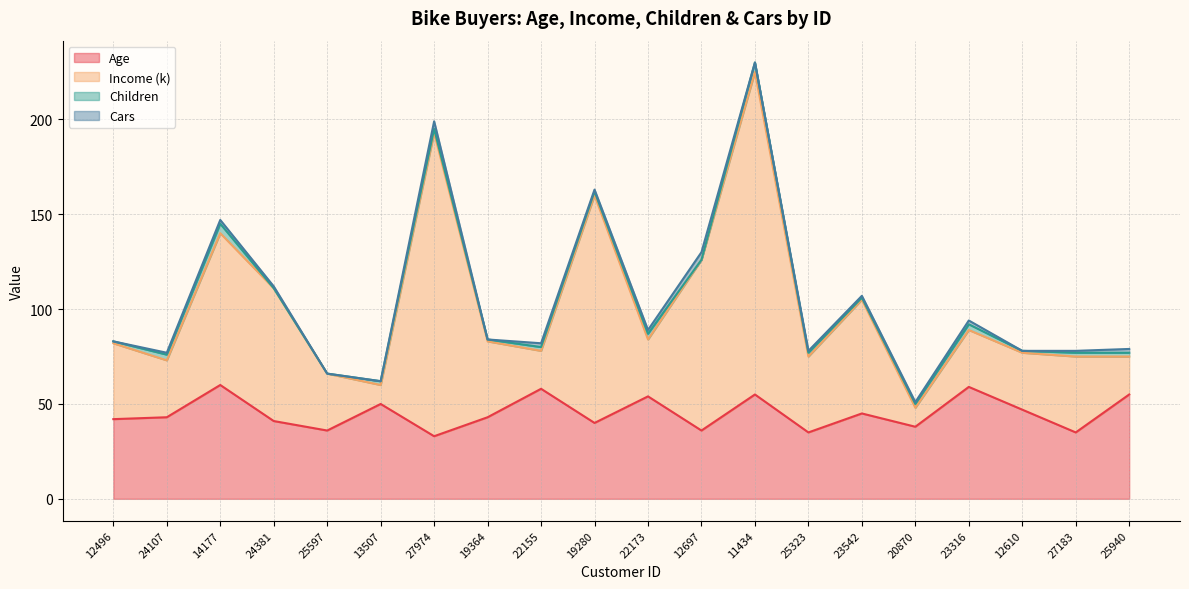

At which category is the sum across all series the highest?

11434